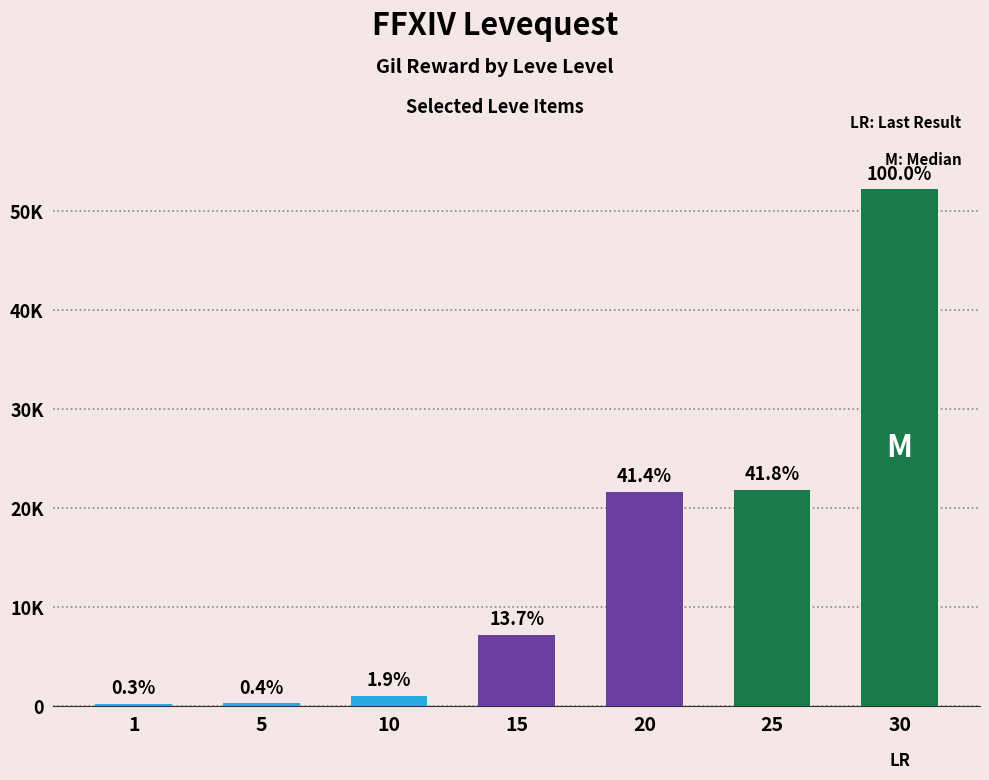

Which category has the highest value across all series?

30